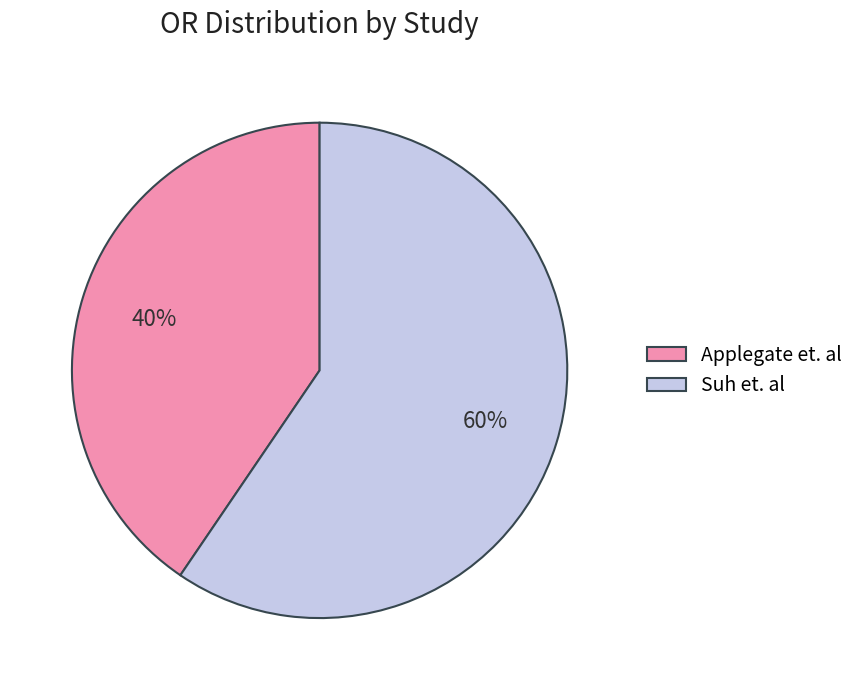

Rank the categories by value from lowest to highest.

Applegate et. al, Suh et. al